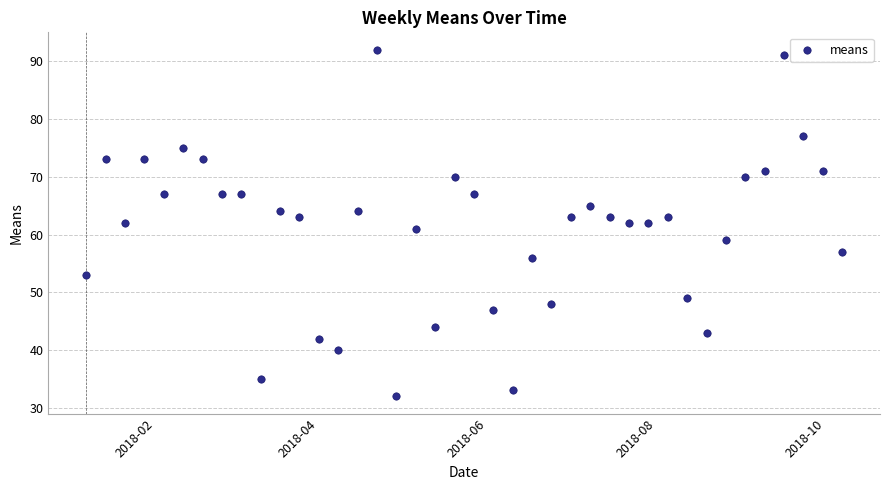

What is the range of X values (max minus min)?

273